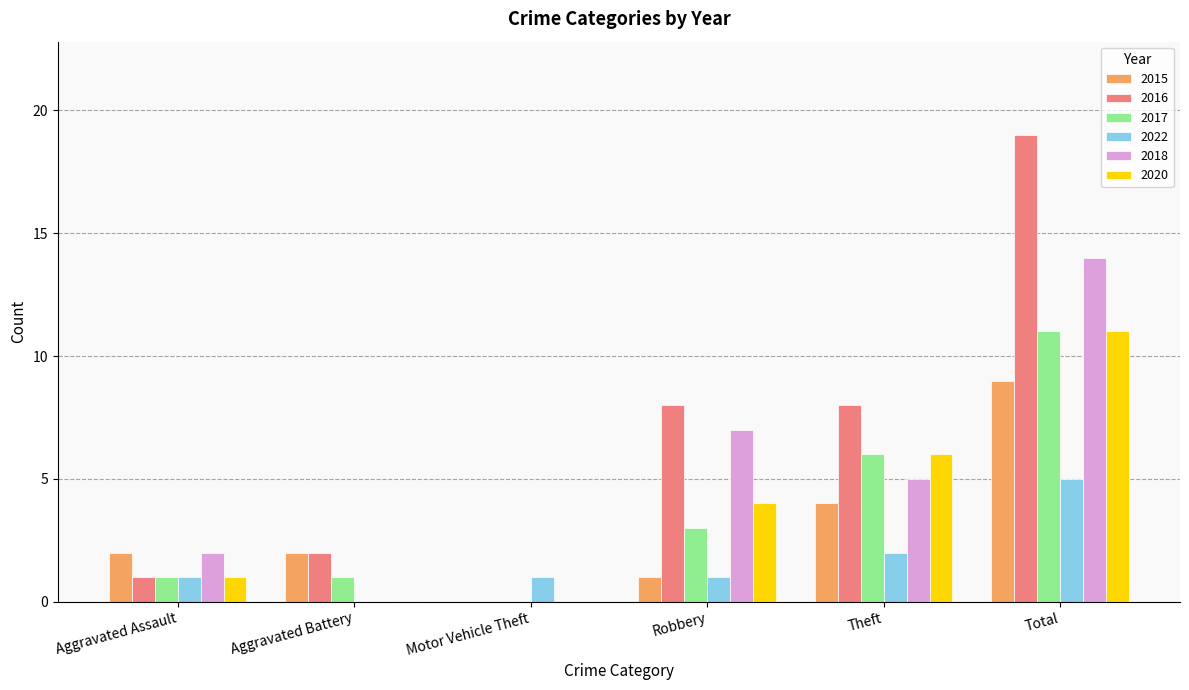

Reading left to right, list all the values displayed in this chart.

2015: Aggravated Assault=2	Aggravated Battery=2	Motor Vehicle Theft=0	Robbery=1	Theft=4	Total=9
2016: Aggravated Assault=1	Aggravated Battery=2	Motor Vehicle Theft=0	Robbery=8	Theft=8	Total=19
2017: Aggravated Assault=1	Aggravated Battery=1	Motor Vehicle Theft=0	Robbery=3	Theft=6	Total=11
2022: Aggravated Assault=1	Aggravated Battery=0	Motor Vehicle Theft=1	Robbery=1	Theft=2	Total=5
2018: Aggravated Assault=2	Aggravated Battery=0	Motor Vehicle Theft=0	Robbery=7	Theft=5	Total=14
2020: Aggravated Assault=1	Aggravated Battery=0	Motor Vehicle Theft=0	Robbery=4	Theft=6	Total=11